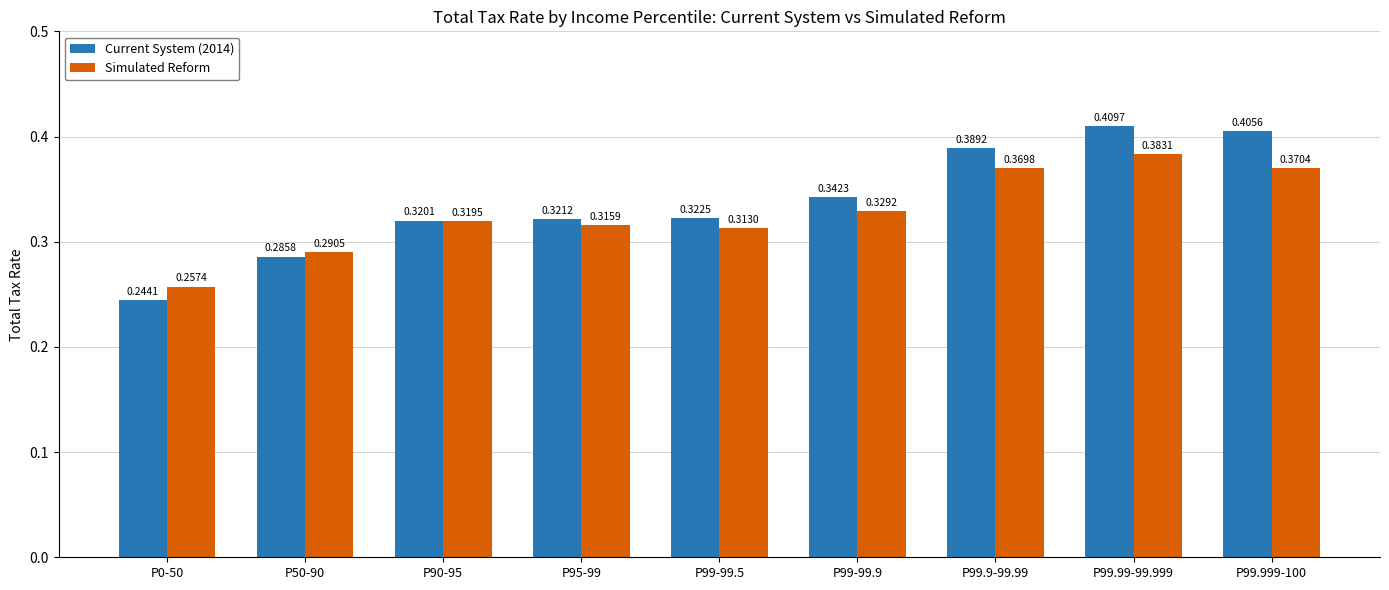

Between P99-99.5 and P99.9-99.99, which series saw the biggest shift?

Current System (2014)